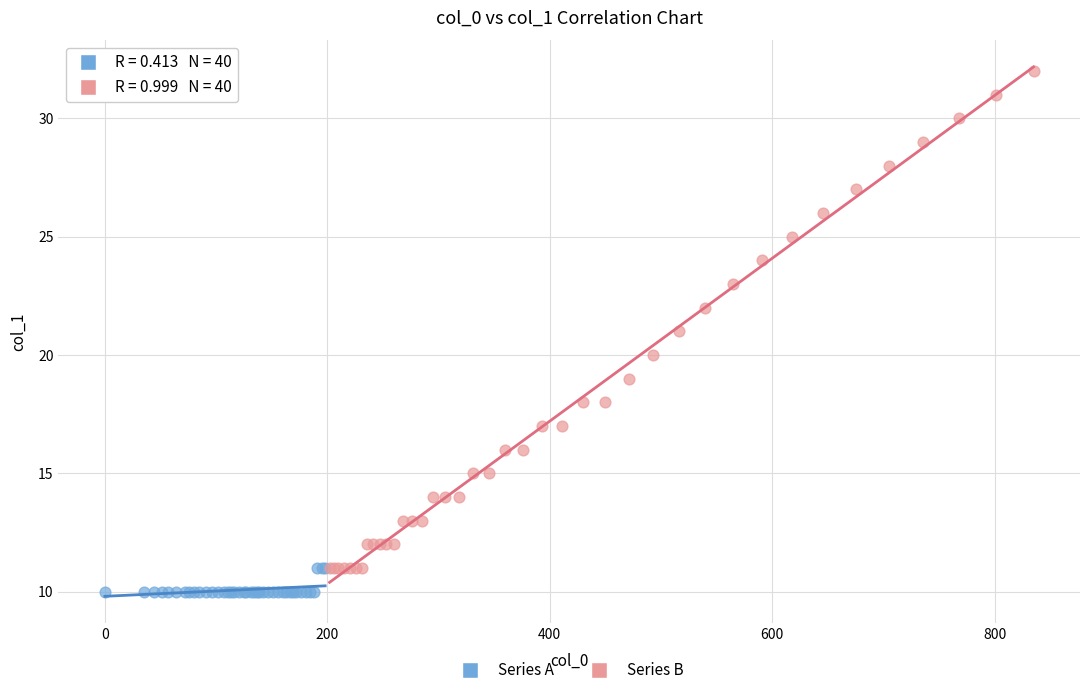

Which series has the widest spread of Y values?

Series B